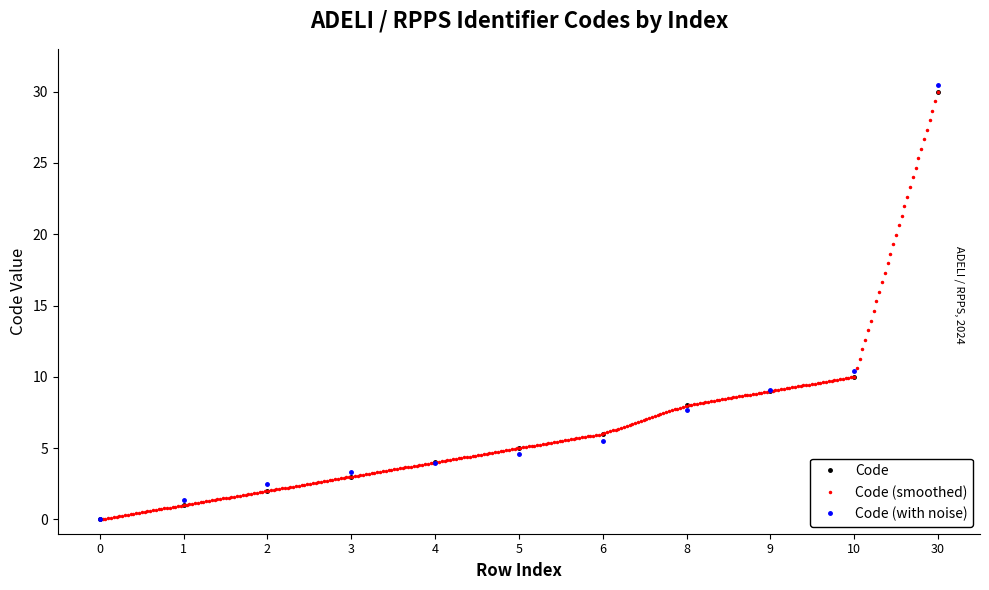

Reading right to left, what are all the values shown in this chart?

30=30	10=10	9=9	8=8	6=6	5=5	4=4	3=3	2=2	1=1	0=0